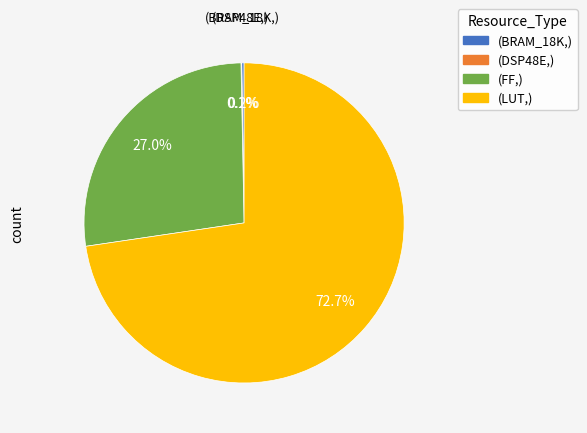

Which category accounts for the majority?

(LUT,)